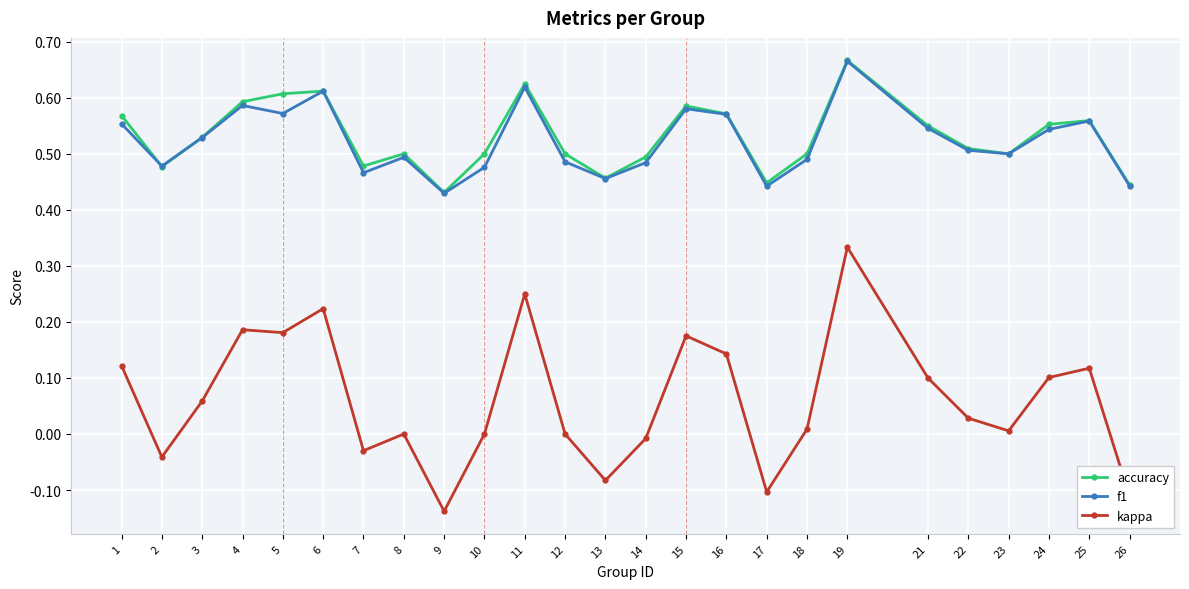

What are all the series names shown in the legend?

accuracy, f1, kappa